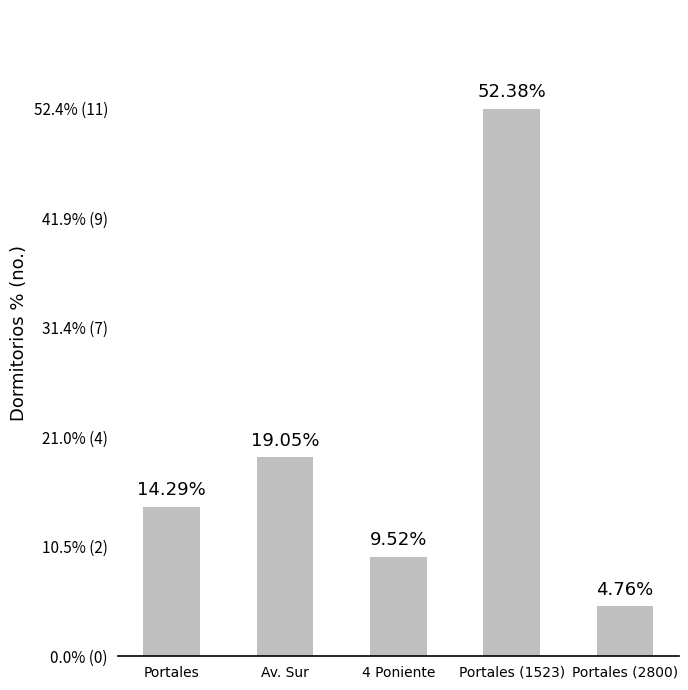

Are the bars horizontal?

No